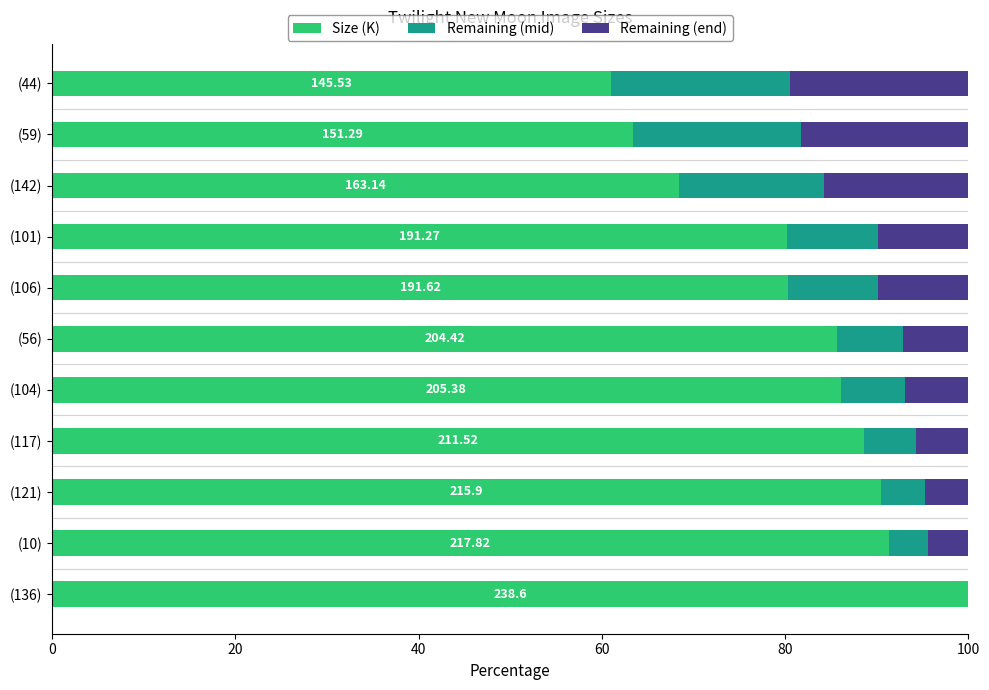

What are all the series names shown in the legend?

Size (K), Remaining (mid), Remaining (end)